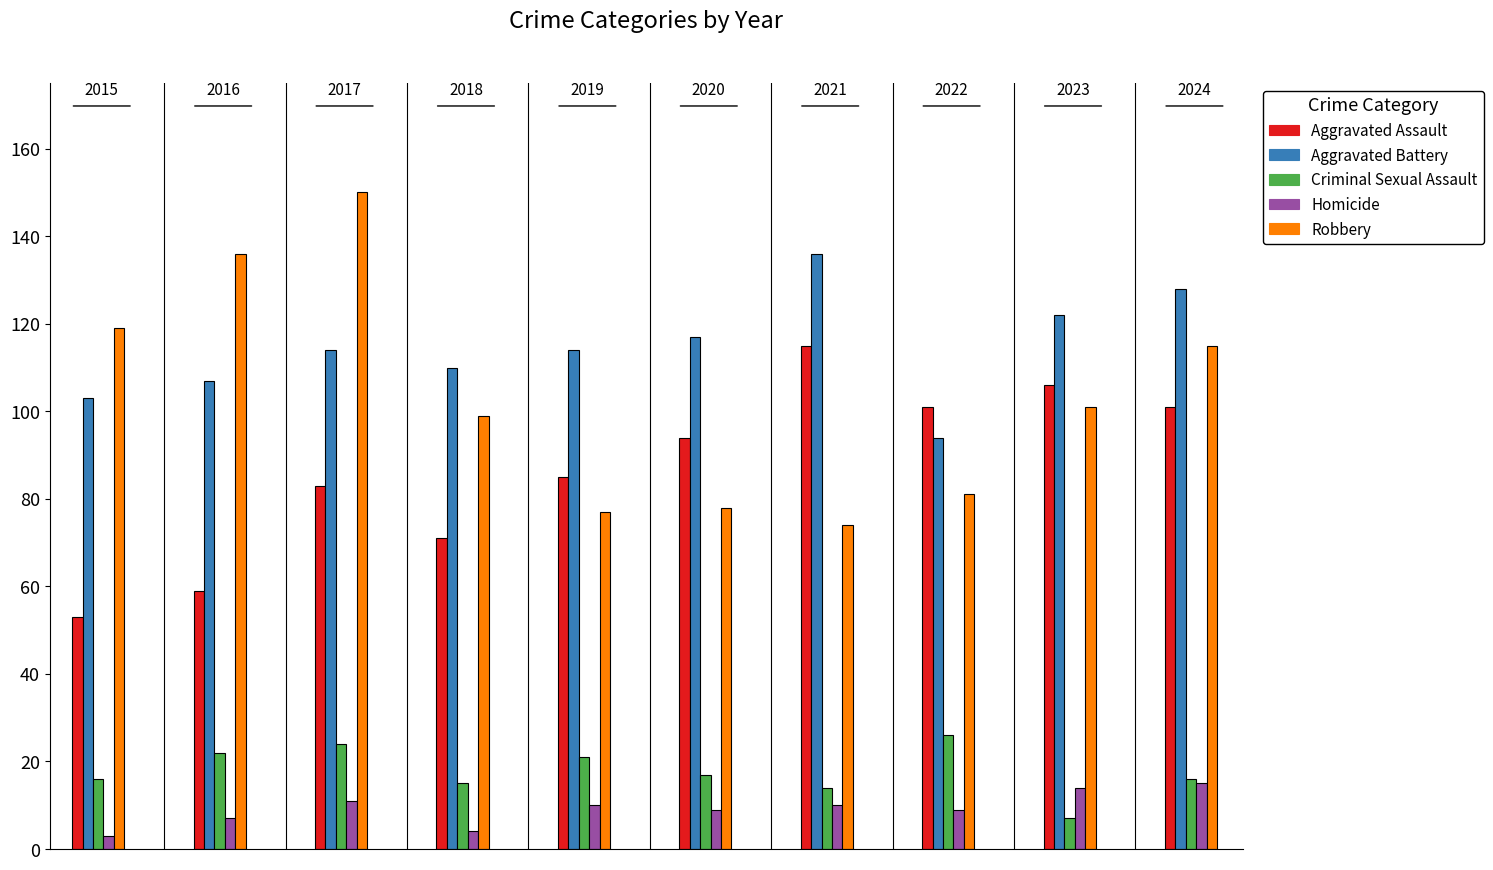

What is the value of the Homicide bar at the 3rd from the left?

11